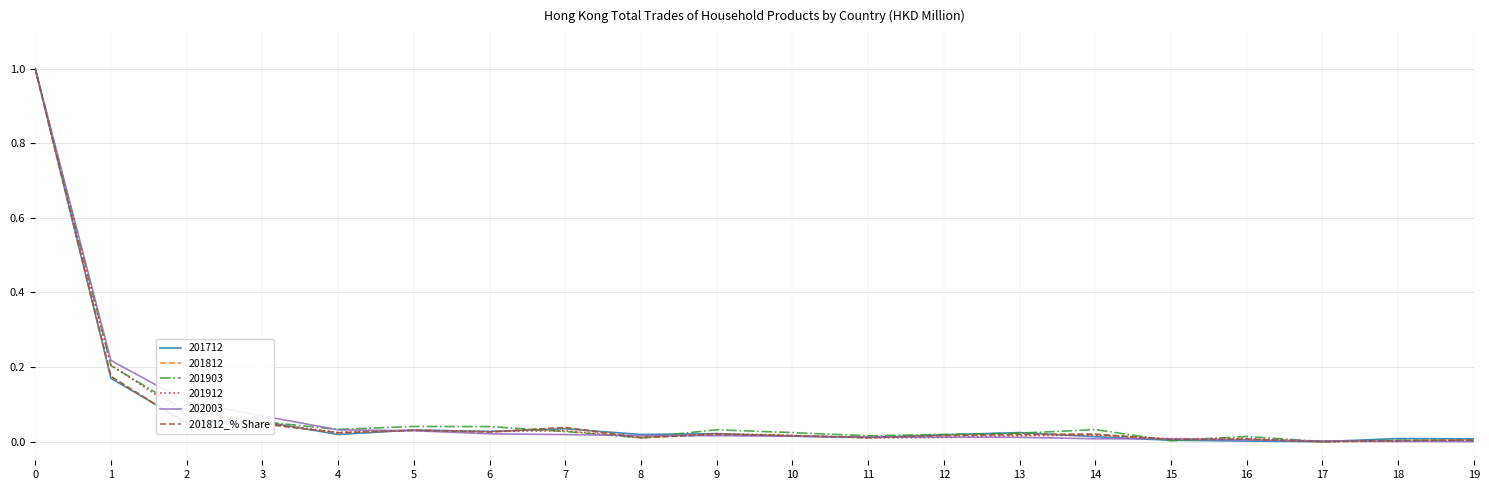

What is the maximum value shown in the chart?

1.0